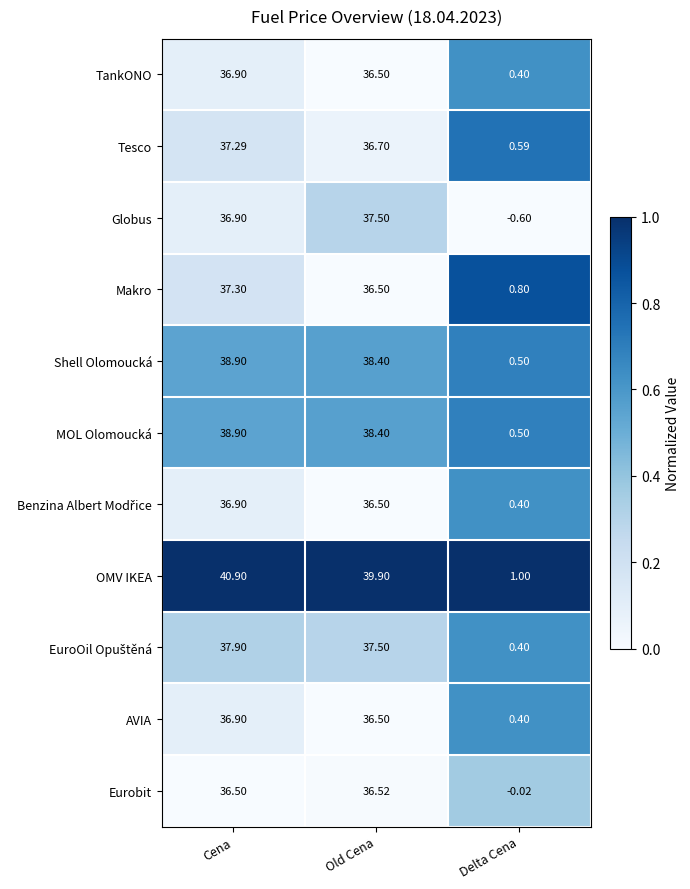

List the labels in order of Tesco value, largest first.

Cena, Old Cena, Delta Cena